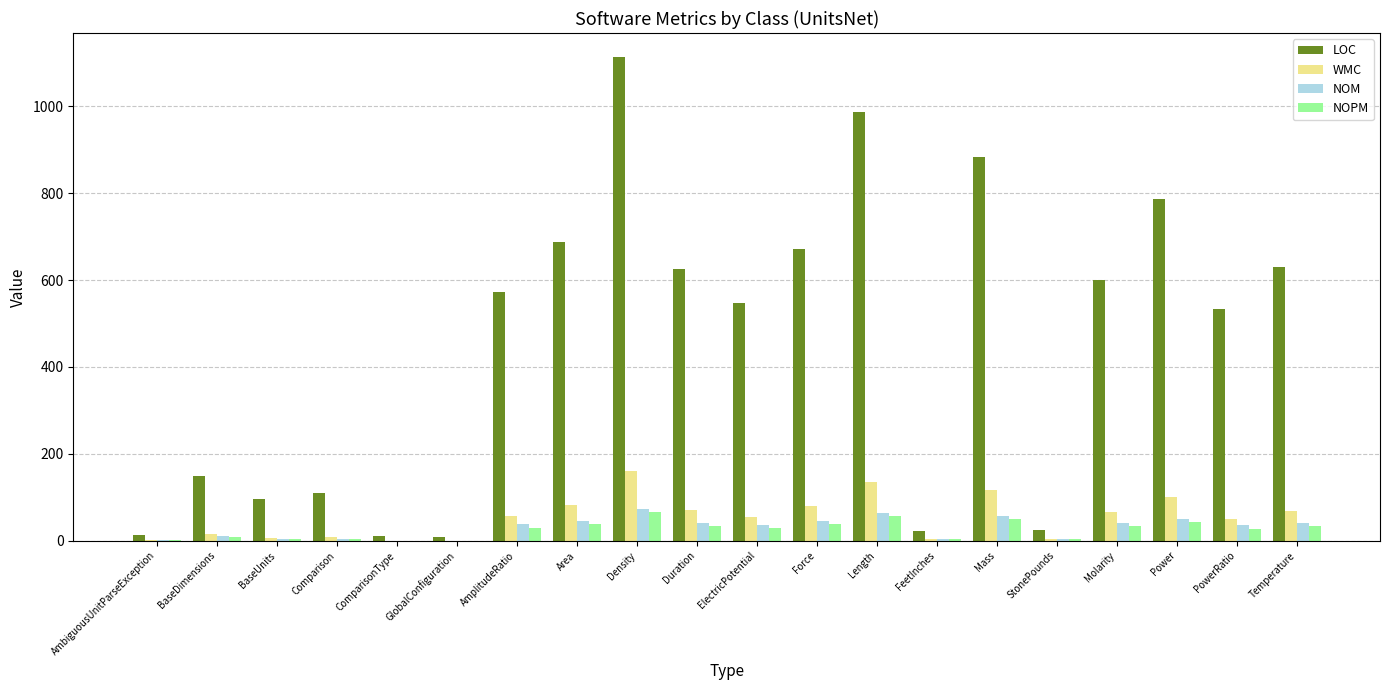

At which category is the sum across all series the highest?

Density